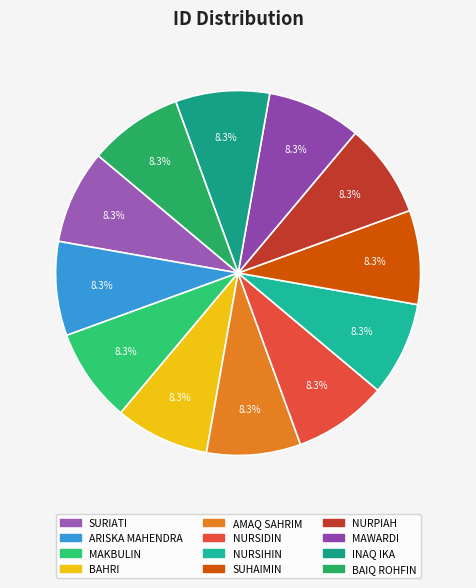

Approximately how many times larger is the value at NURPIAH compared to INAQ IKA?

1.0